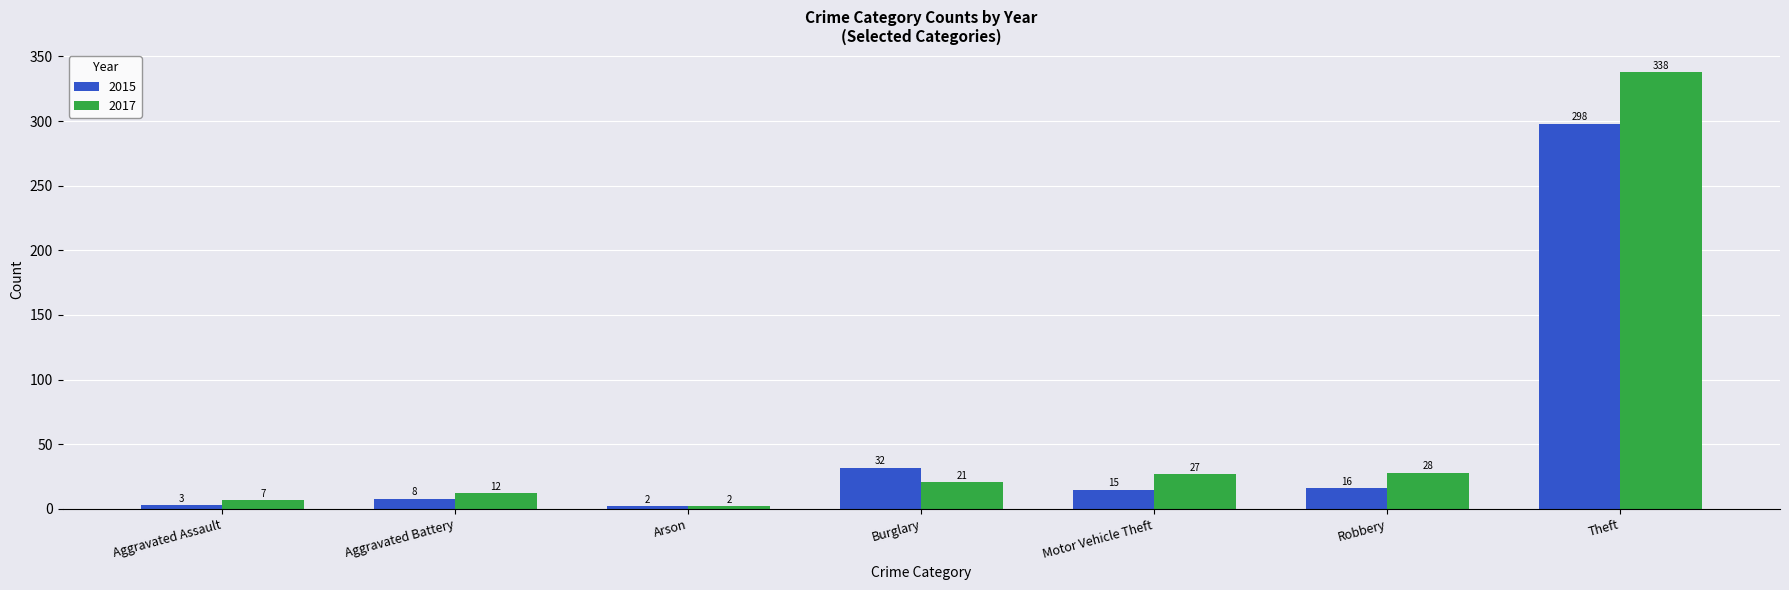

What is the label of the 7th bar from the left?

Theft